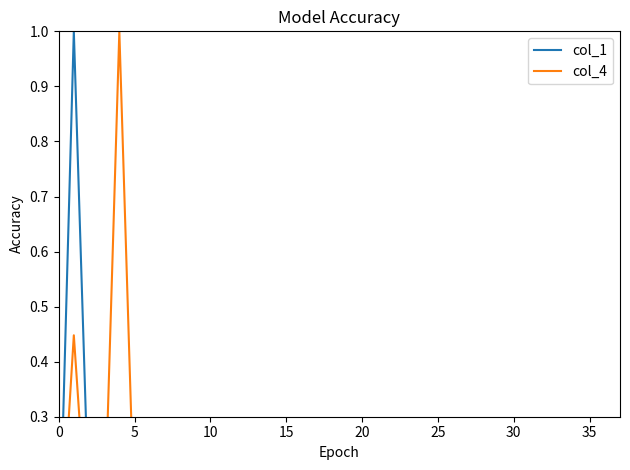

What is the difference between the maximum and minimum values in the col_1 series?

1.0